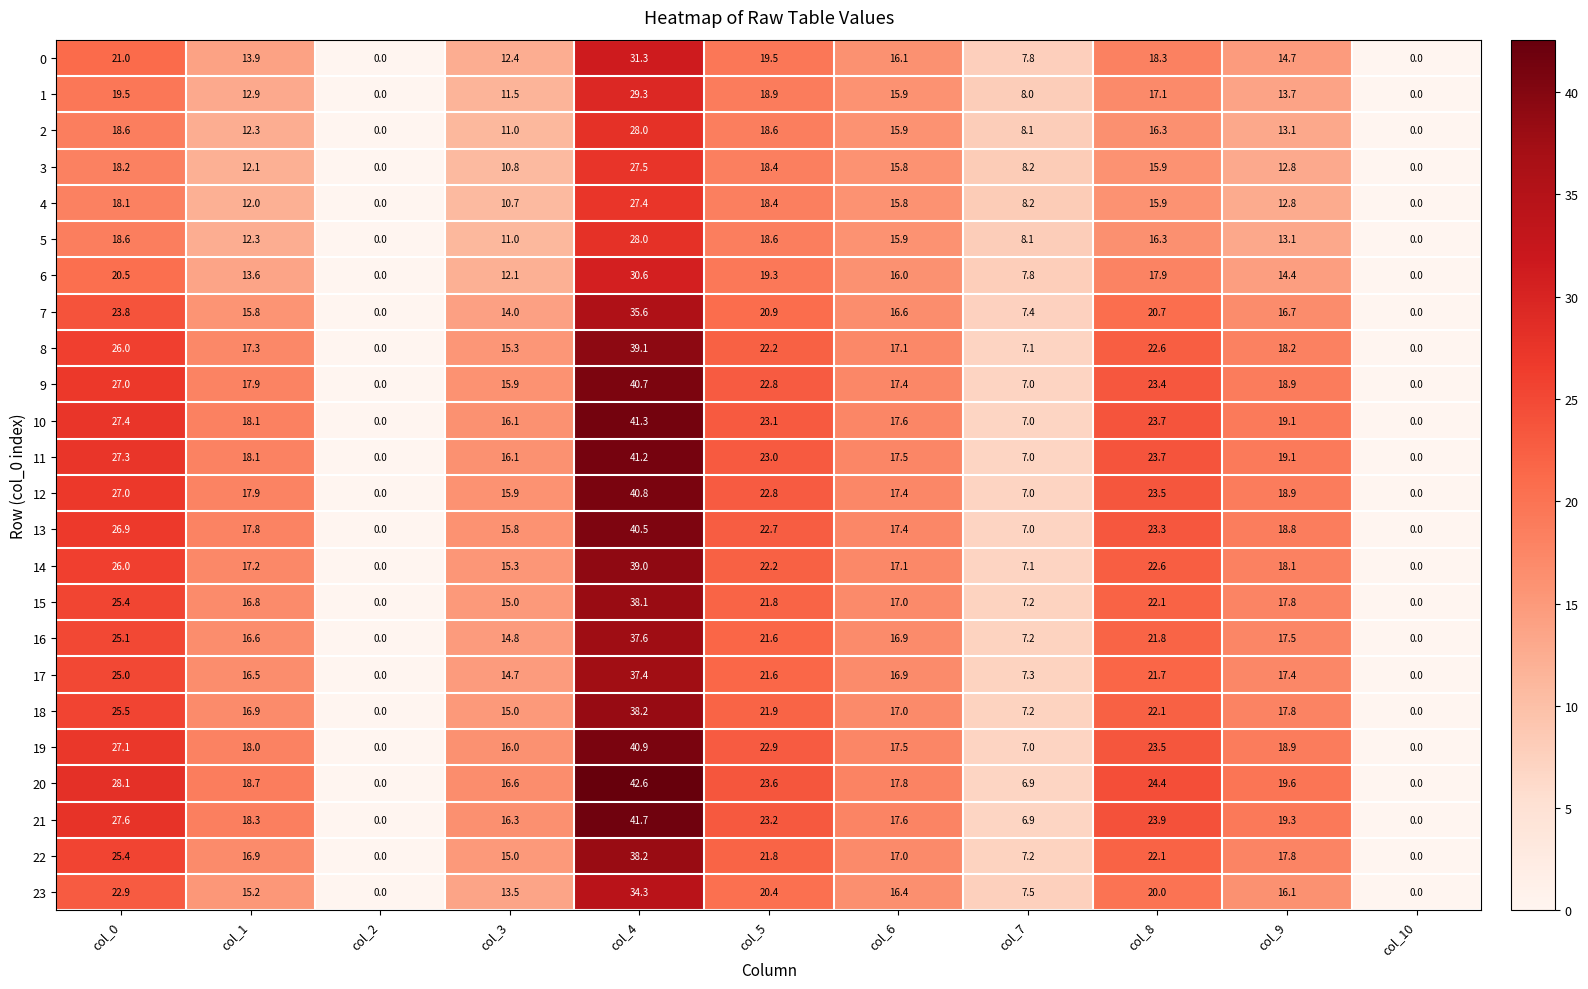

Which label corresponds to the largest value in the chart?

col_4